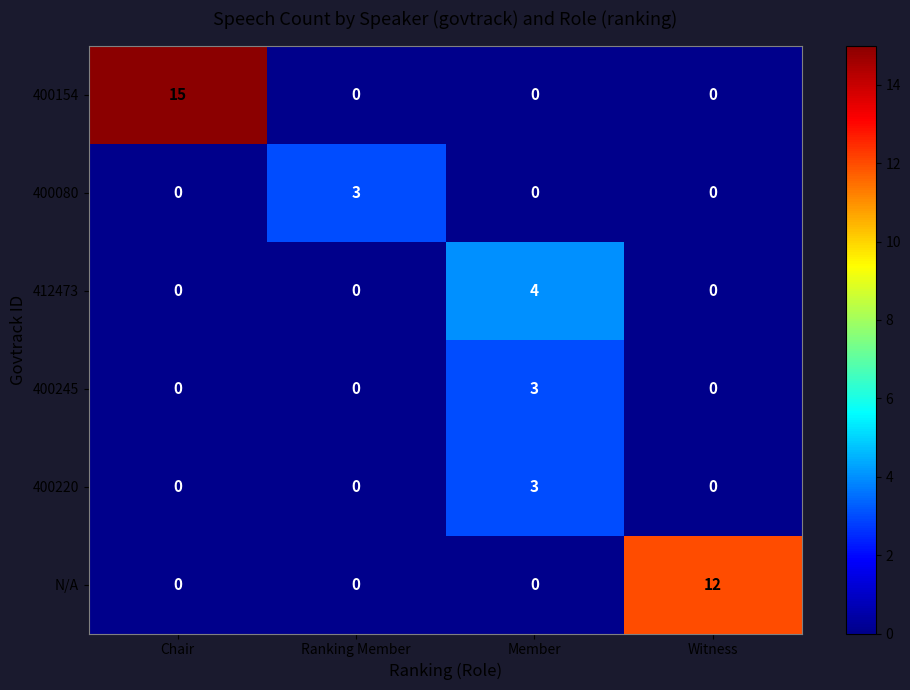

What is the spread (max minus min) of values at Member?

4